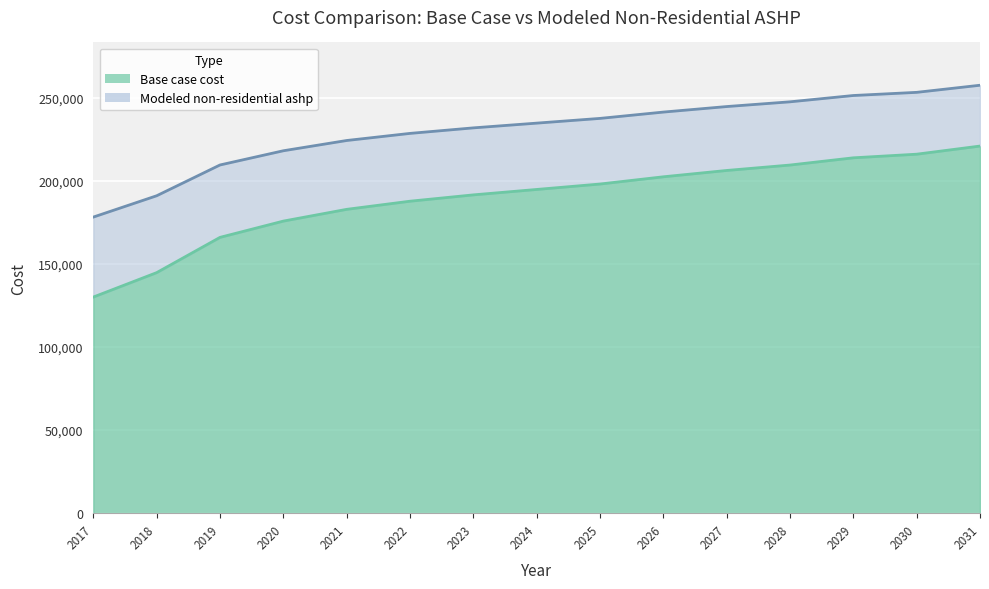

How many data points in Base case cost are above 194754?

8